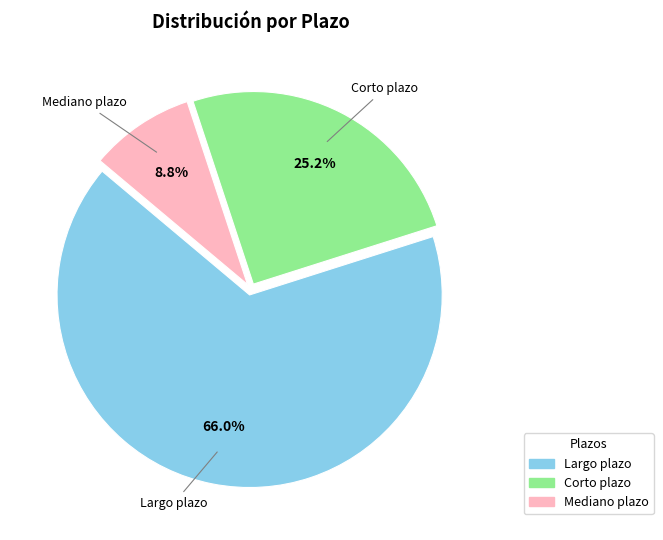

Between Mediano plazo and Largo plazo, which is larger?

Largo plazo